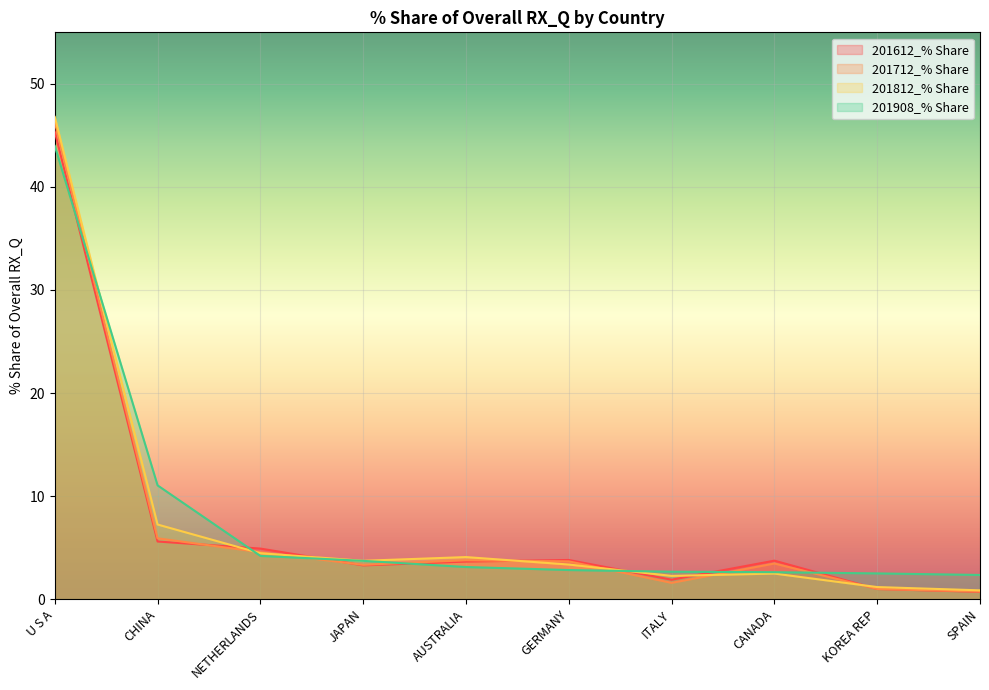

True or false: 201908_% Share has more than 1 points higher than both neighbors.

False